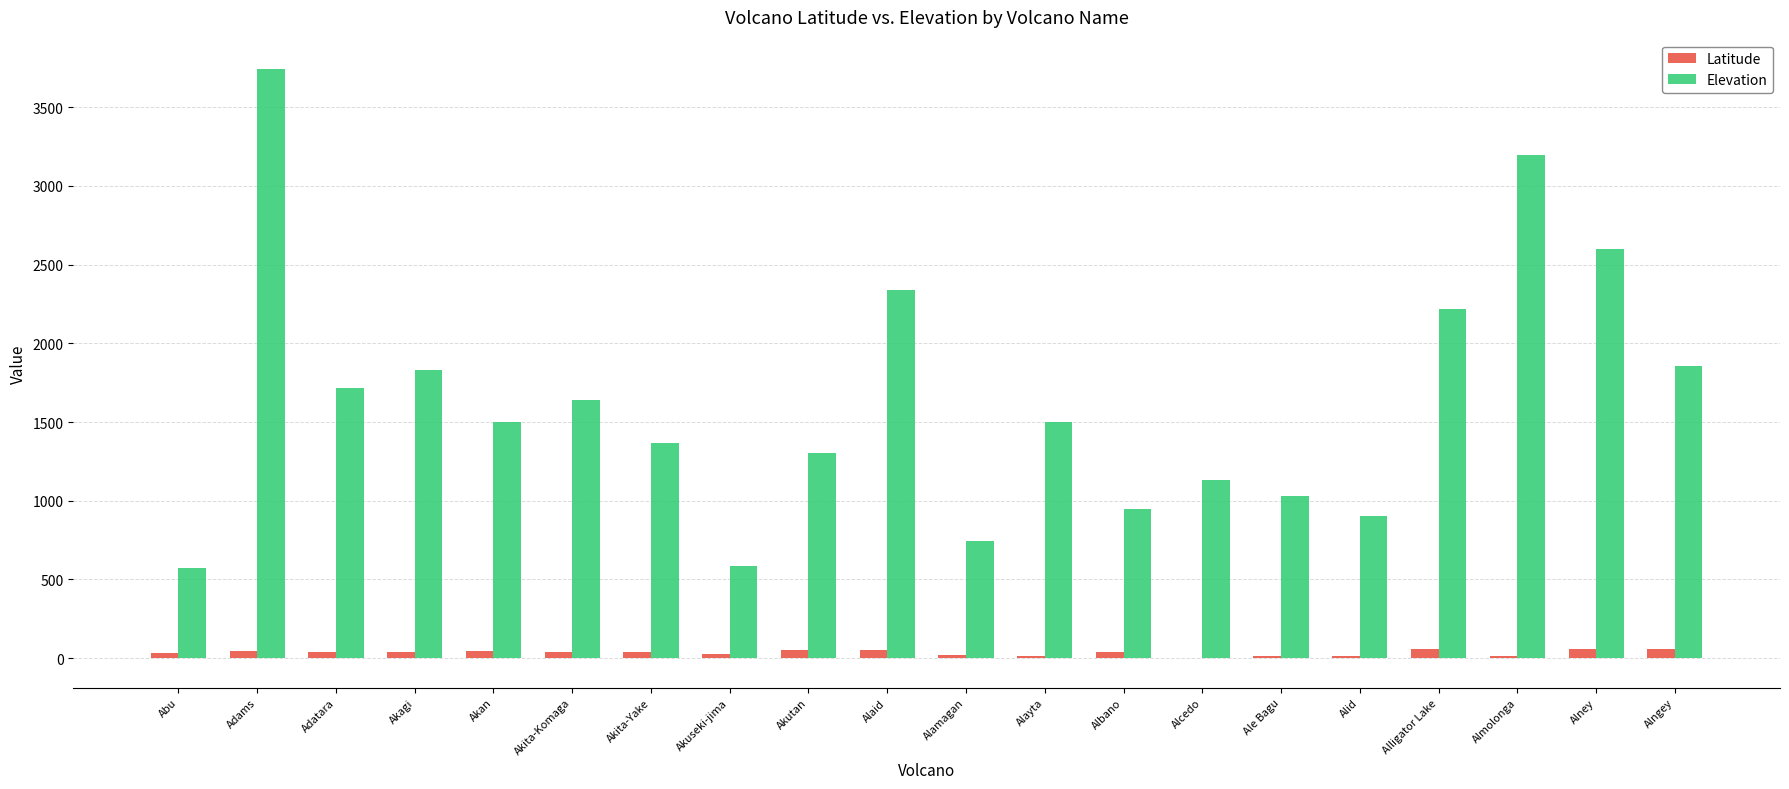

At which category is the sum across all series the highest?

Adams